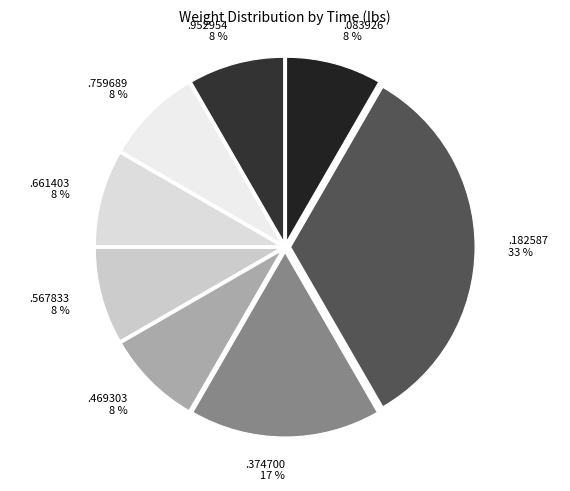

The .469303 slice represents 21% of the pie. True or false?

False